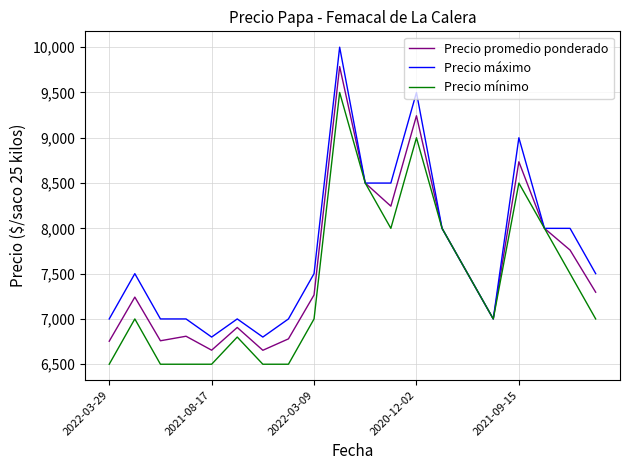

Which series has the largest range (max minus min)?

Precio máximo